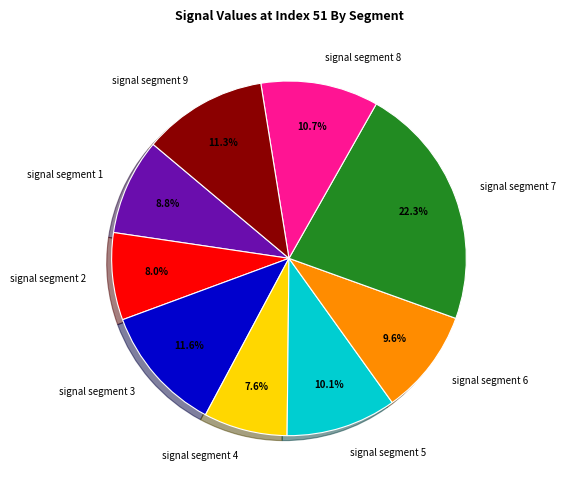

Is there a majority slice in this chart?

No